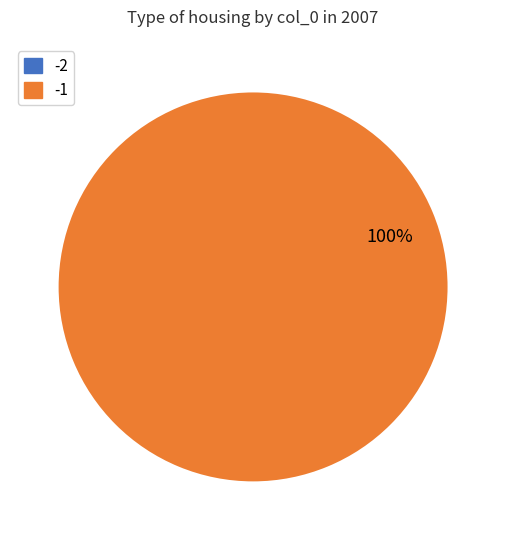

Is it true that -1 is 100% of the pie?

True